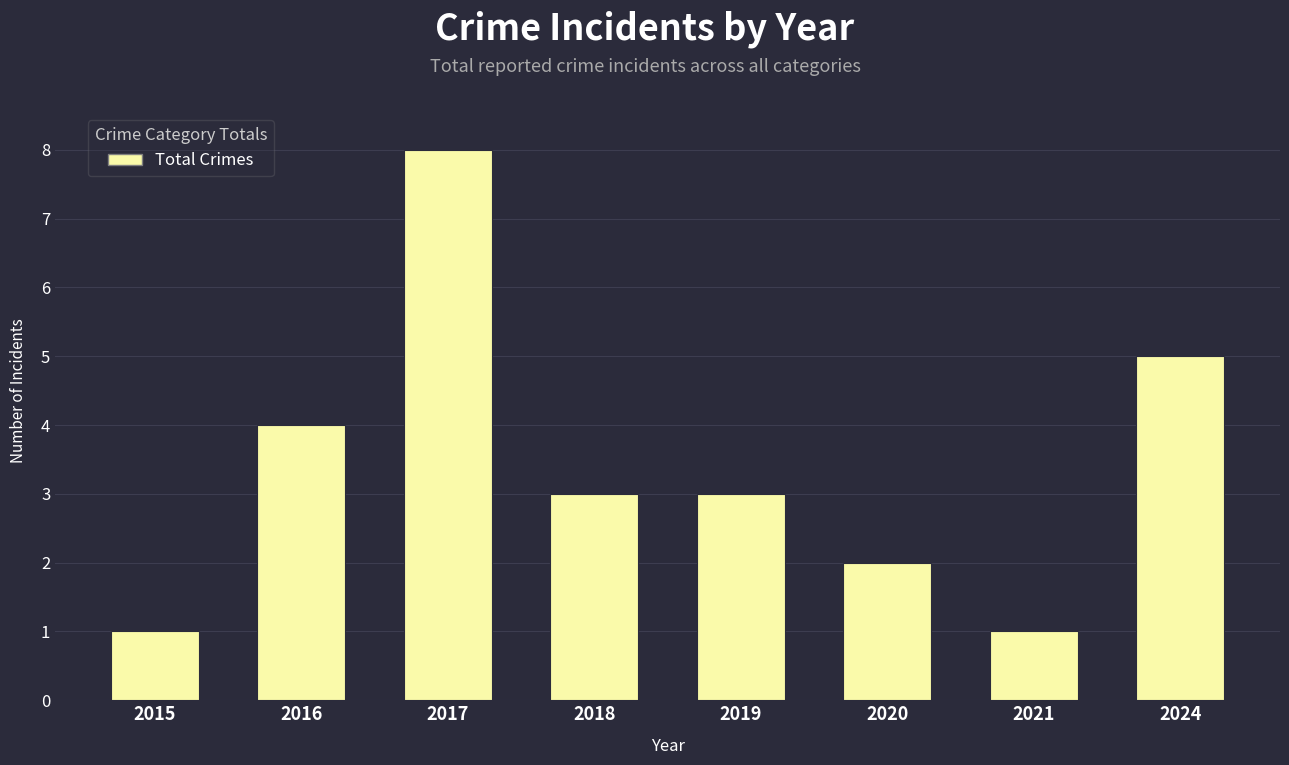

Is it true that the value at 2015 is 1?

True